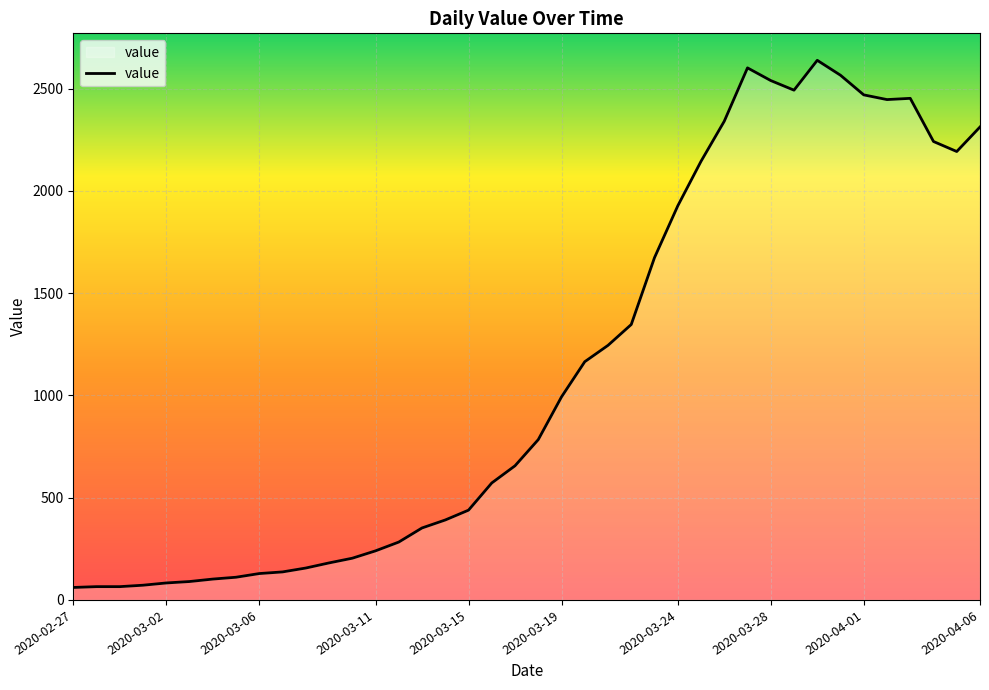

Does the chart display data point markers on the line(s)?

No